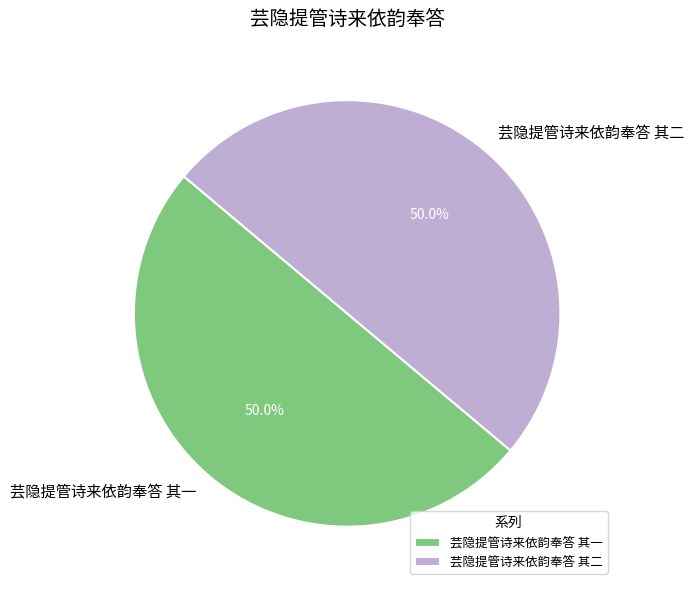

What is the ratio of the value at 芸隐提管诗来依韵奉答 其二 to the value at 芸隐提管诗来依韵奉答 其一?

1.0